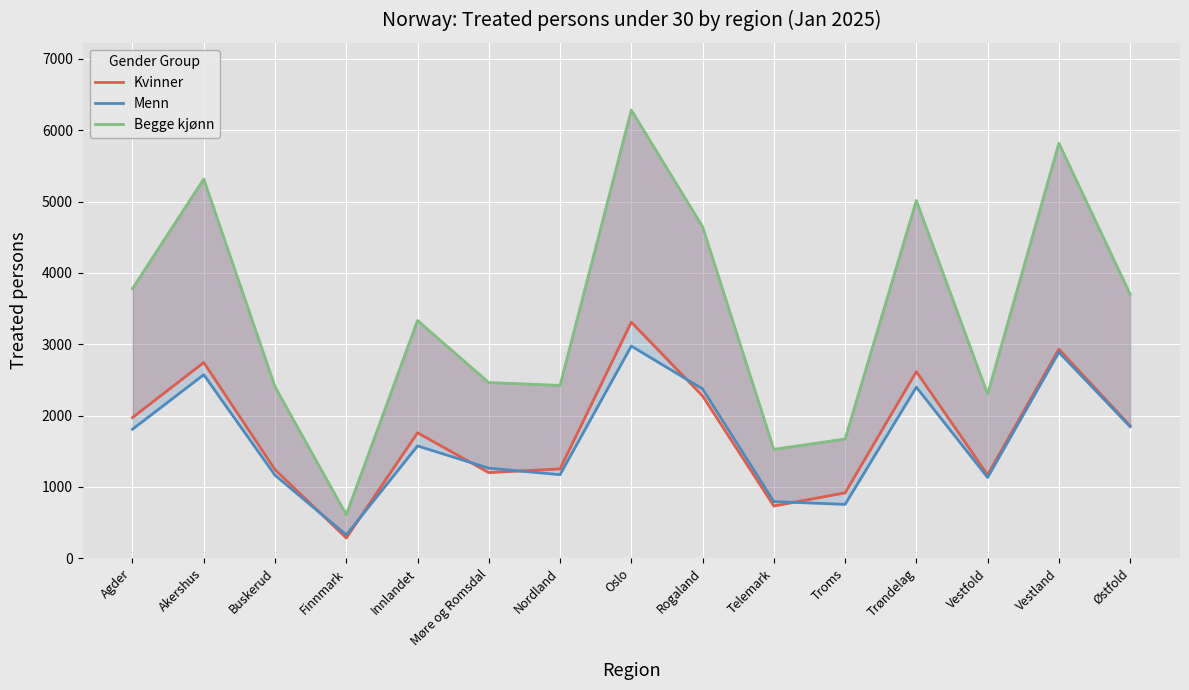

In Begge kjønn, how many points are higher than both neighbors (excluding endpoints)?

5